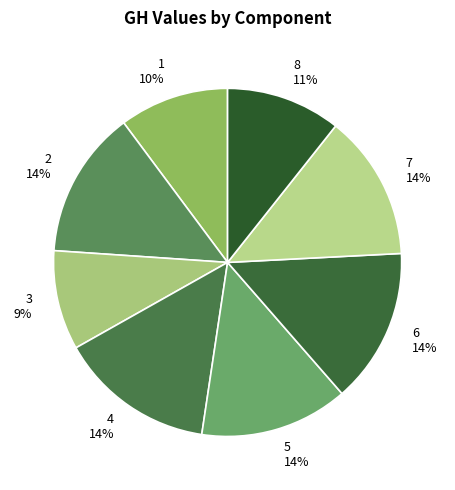

How many segments does this pie chart have?

8